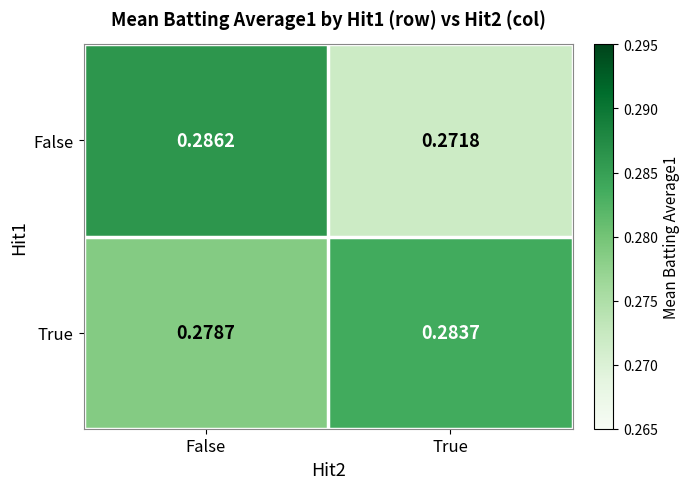

List the series in order of their overall mean, lowest first.

False, True